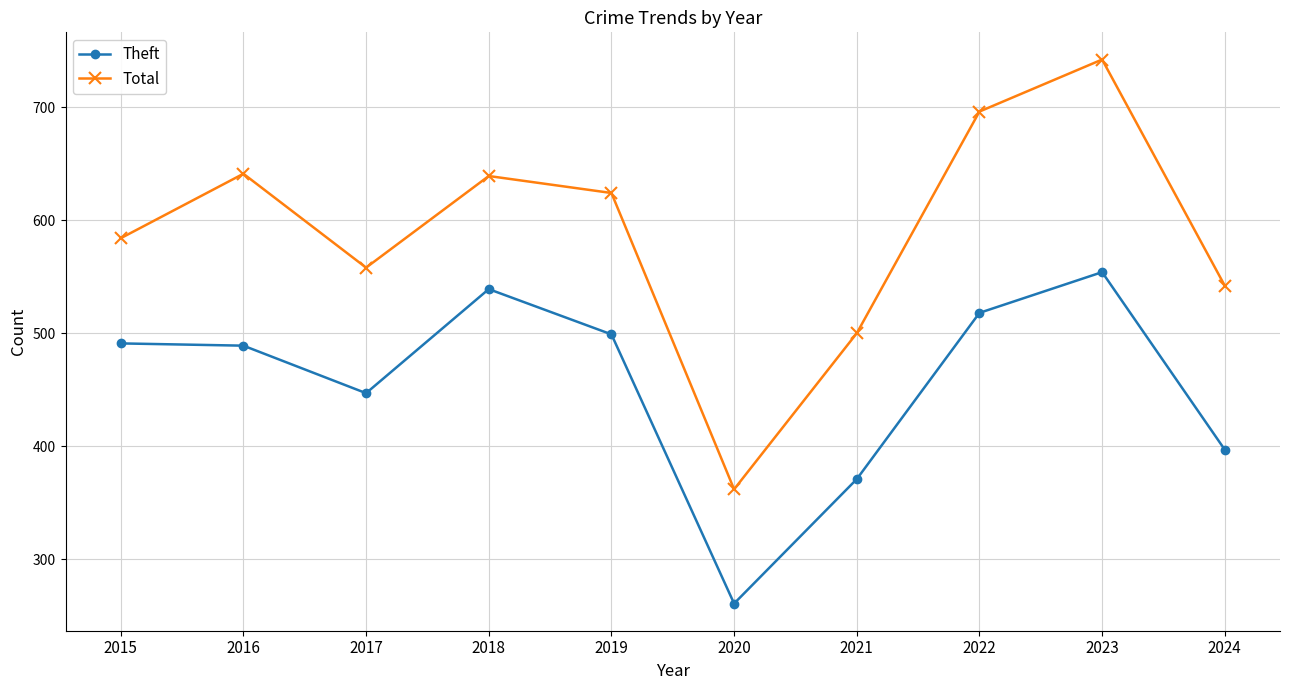

How many interior local valleys does the Theft series have?

2